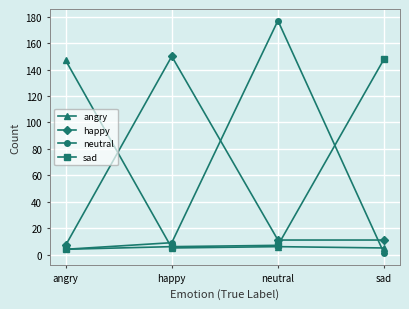

True or false: angry and neutral intersect in this chart.

True